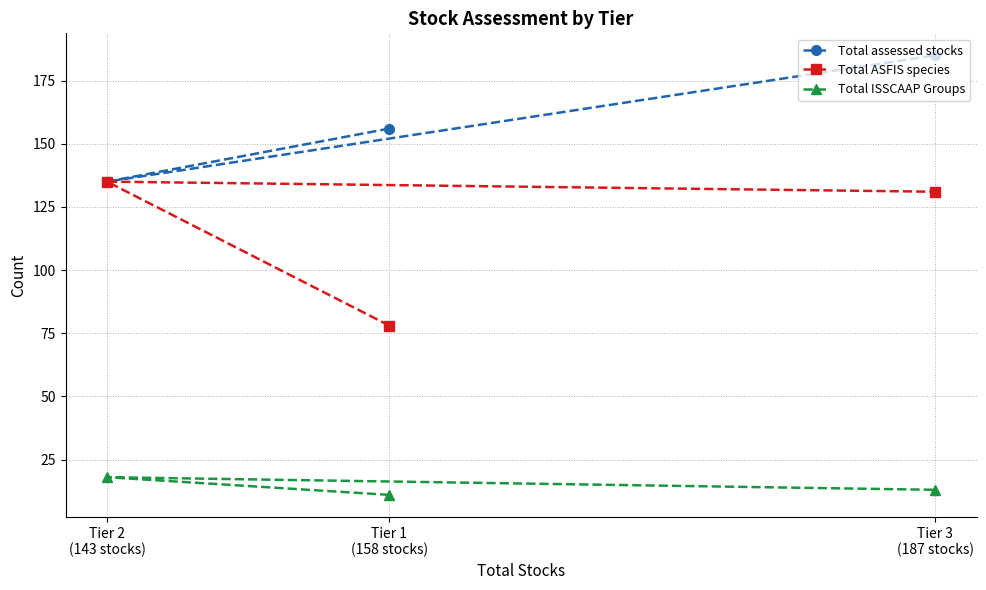

What are all the series names shown in the legend?

Total assessed stocks, Total ASFIS species, Total ISSCAAP Groups